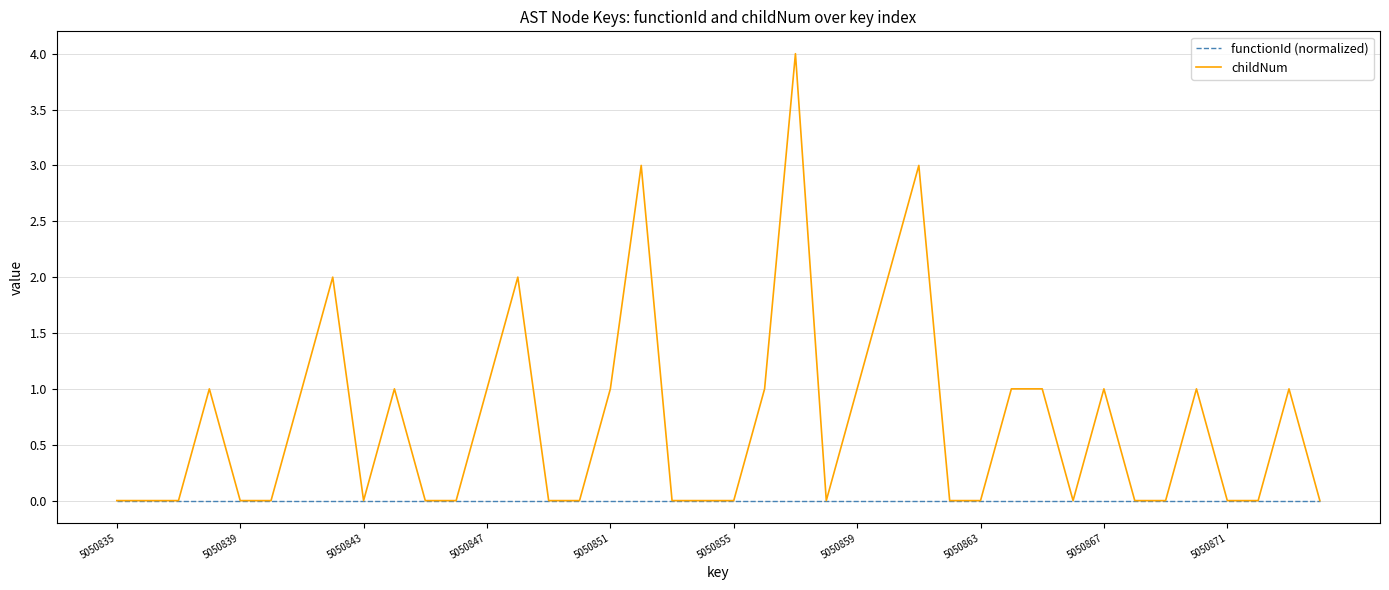

Which series has the widest spread of values?

childNum